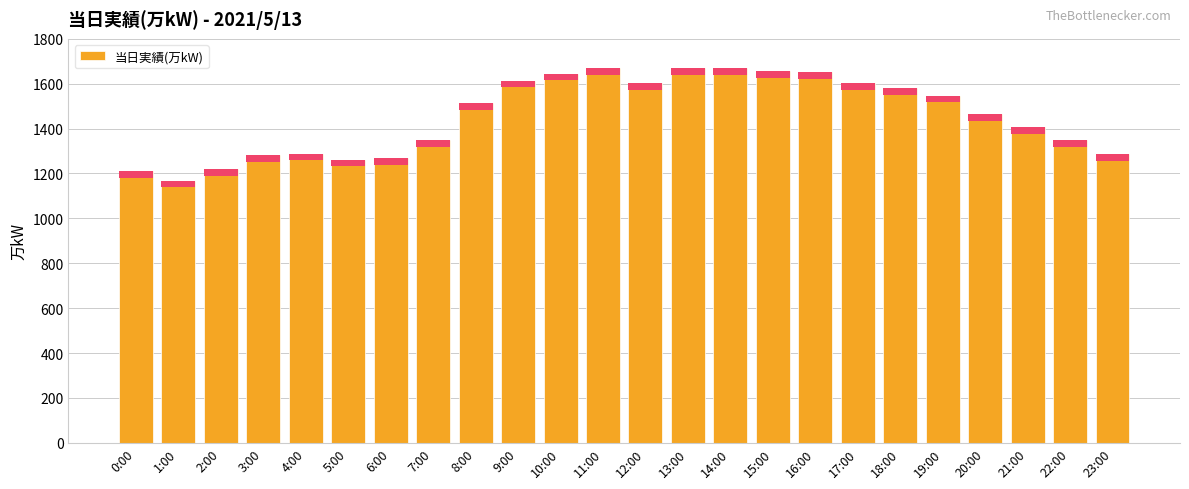

What is the label of the 19th bar from the right?

5:00